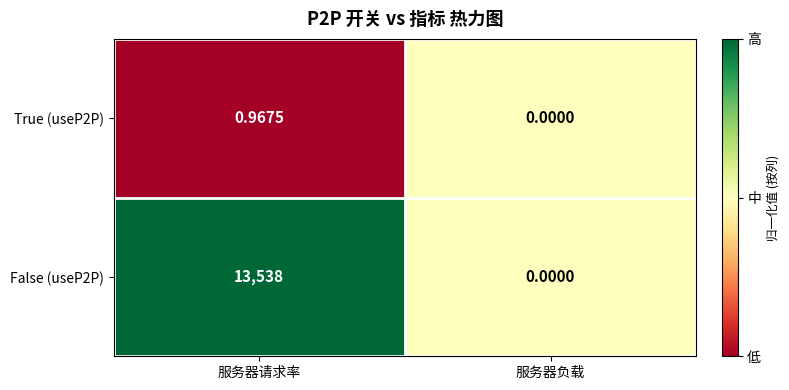

At which label does False (useP2P) reach its minimum?

服务器负载